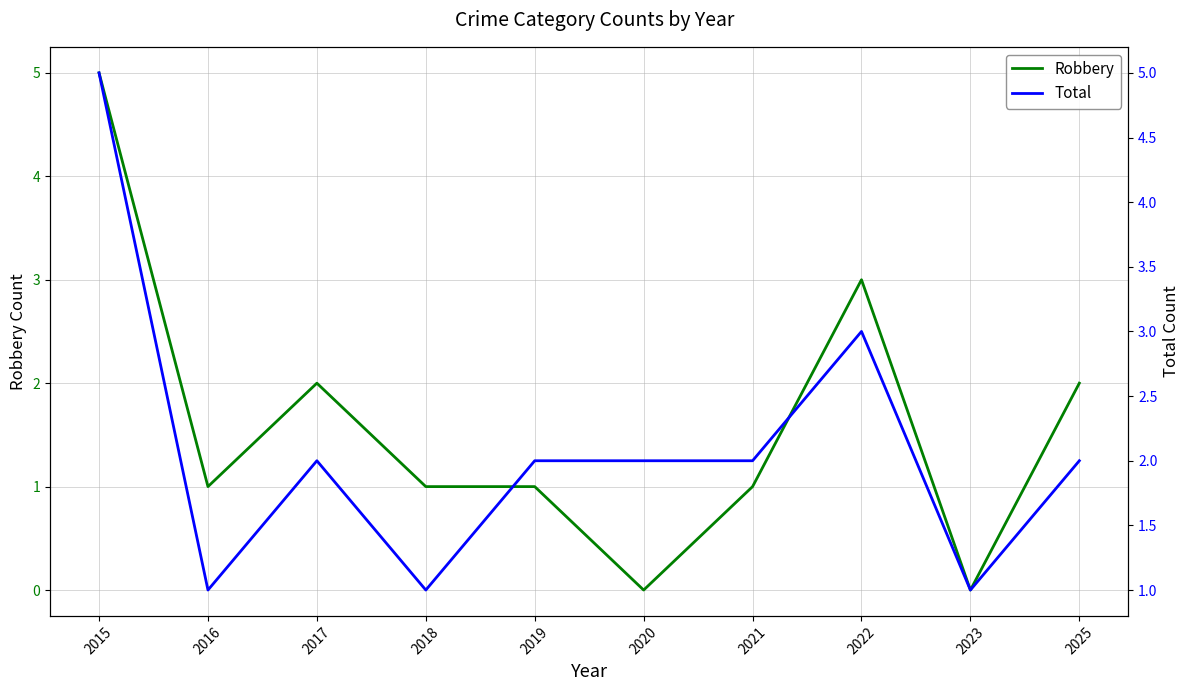

Where is the first local minimum for Robbery?

2016